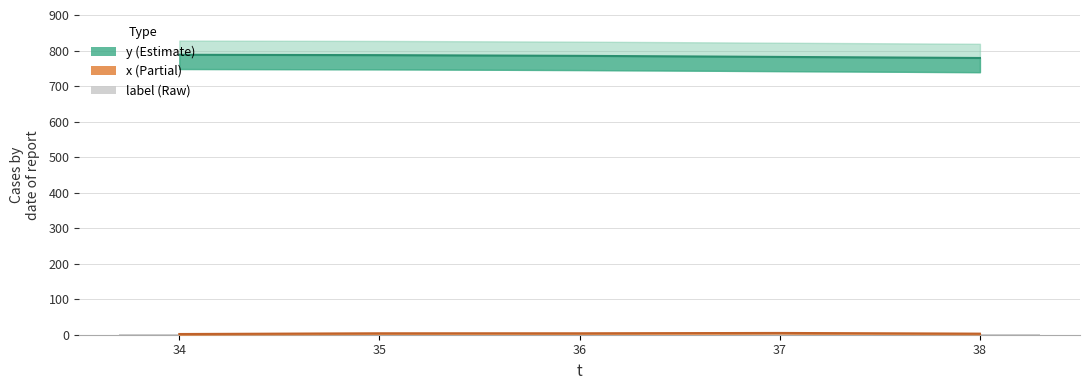

The label series shows 1 at 34. True or false?

False